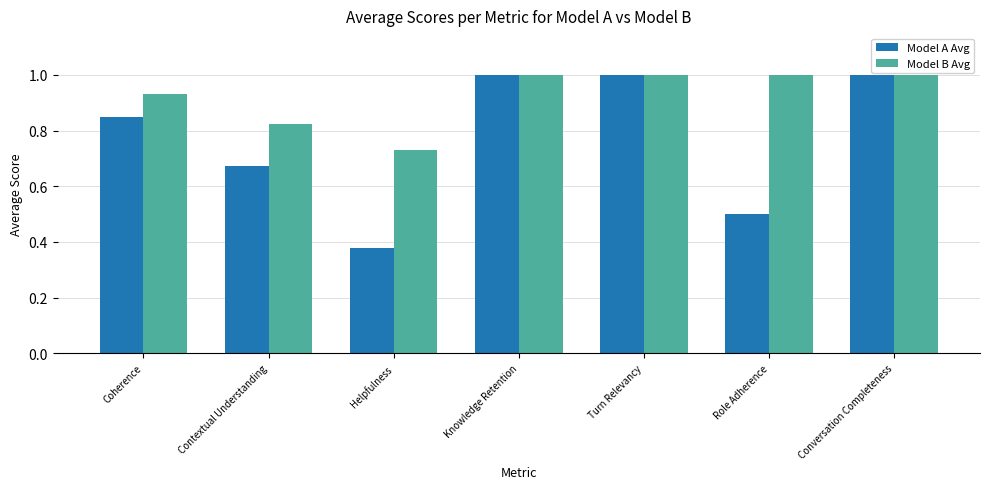

What are all the series names shown in the legend?

Model A Avg, Model B Avg